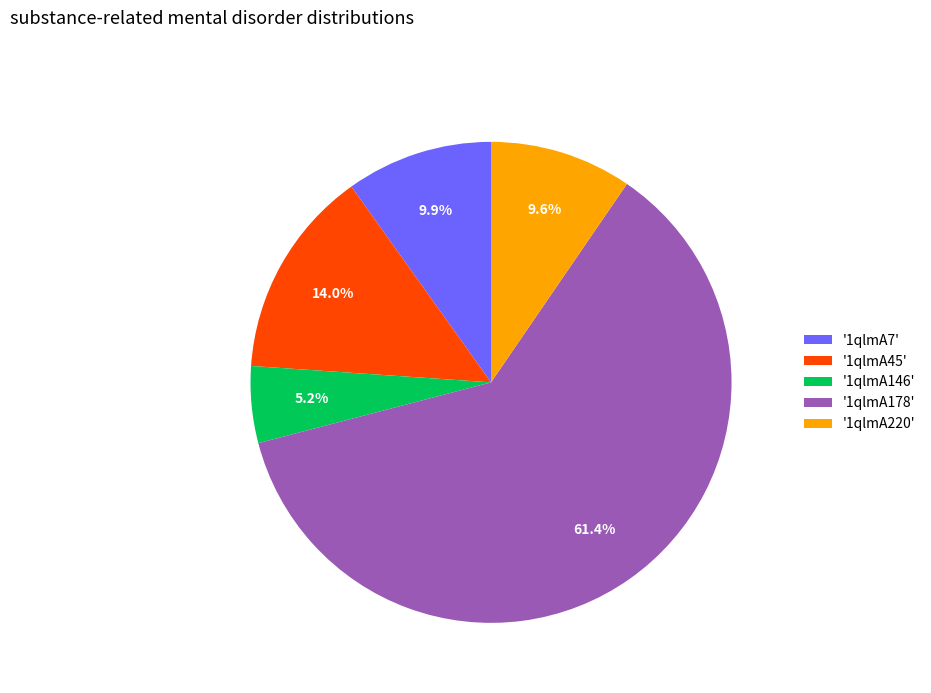

Count the number of slices in the pie.

5